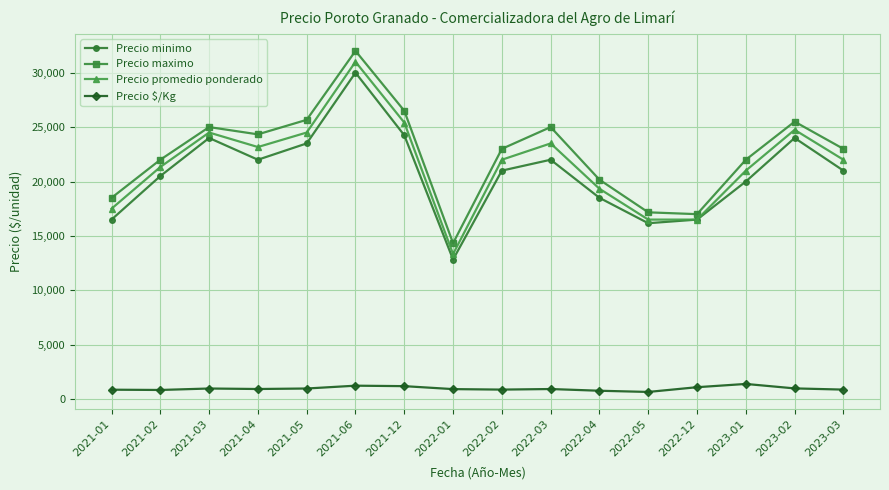

What is the minimum value for Precio minimo?

12833